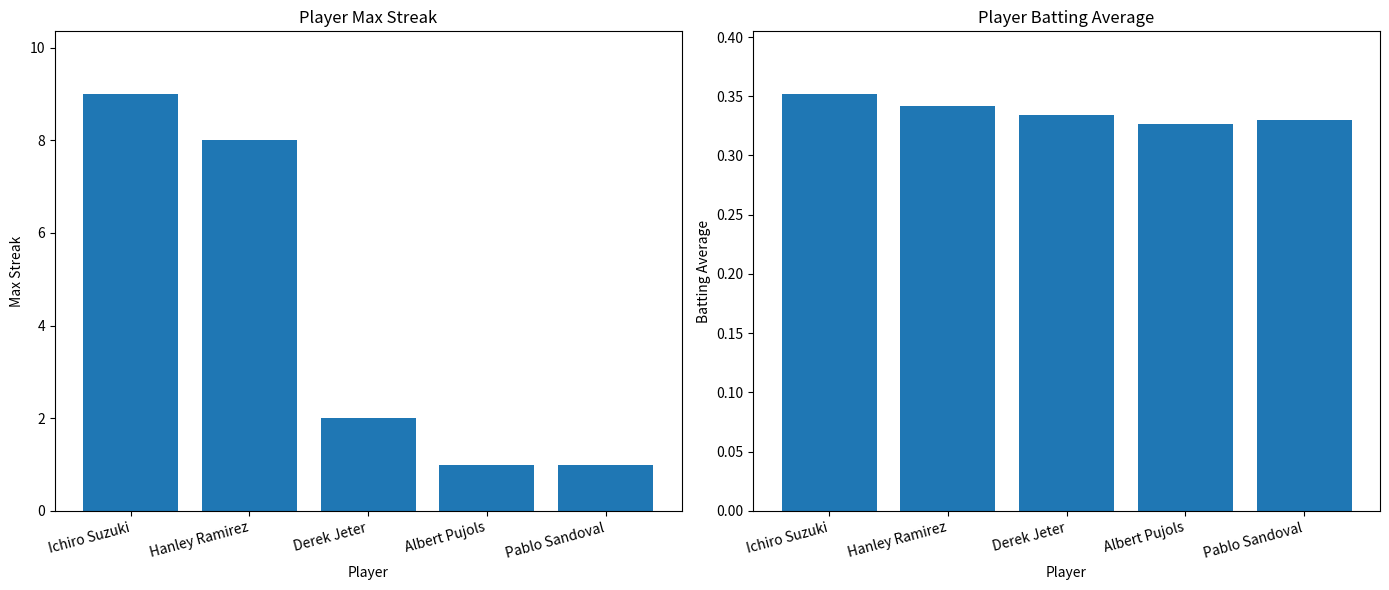

Which has a higher value, Hanley Ramirez or Albert Pujols?

Hanley Ramirez